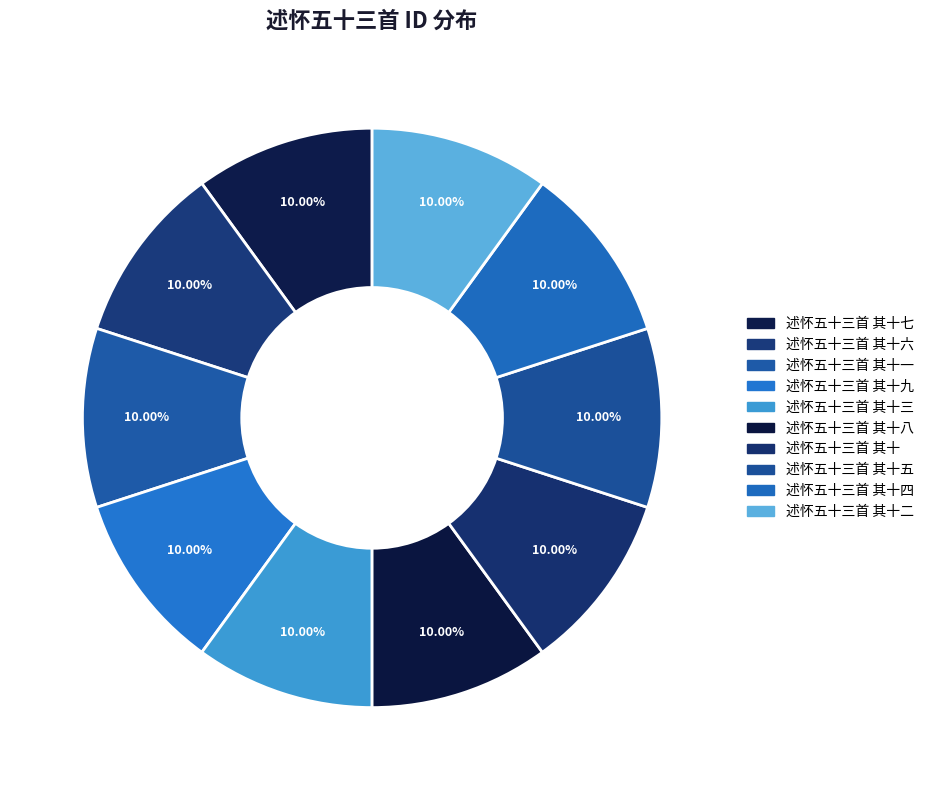

How many slices are in this pie chart?

10